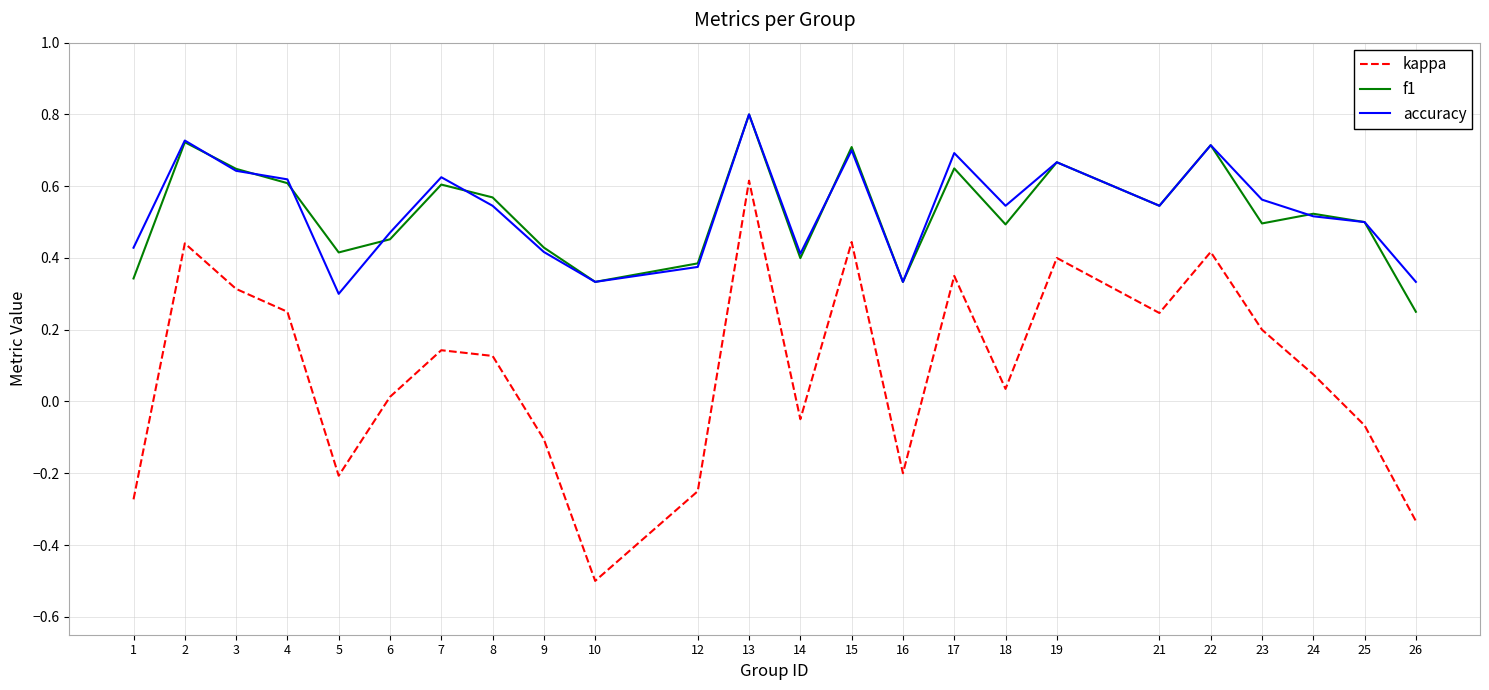

The value of kappa at 16 is -0.2. True or false?

True